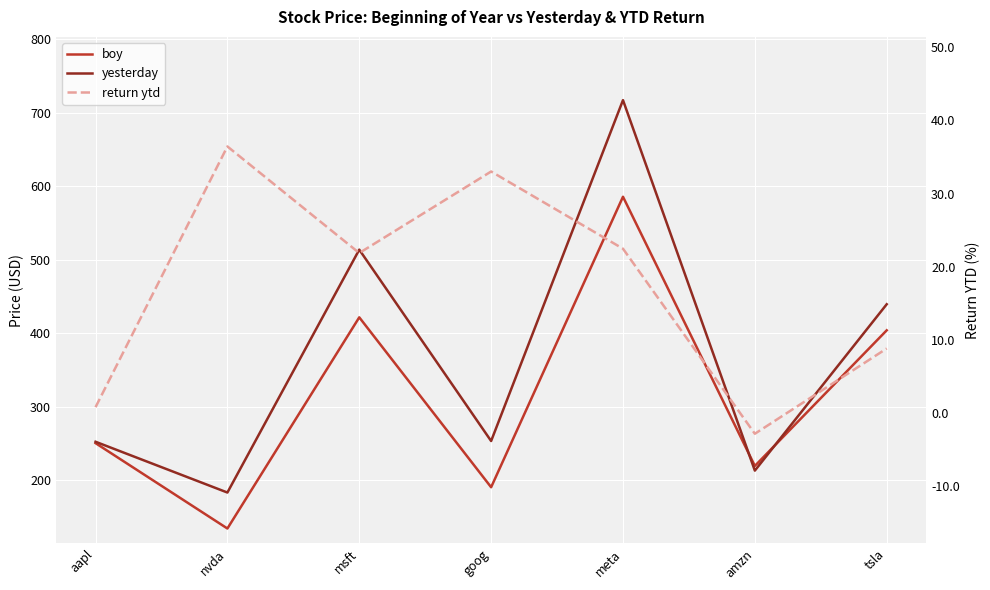

What is the sum of the yesterday values at nvda and goog?

436.5